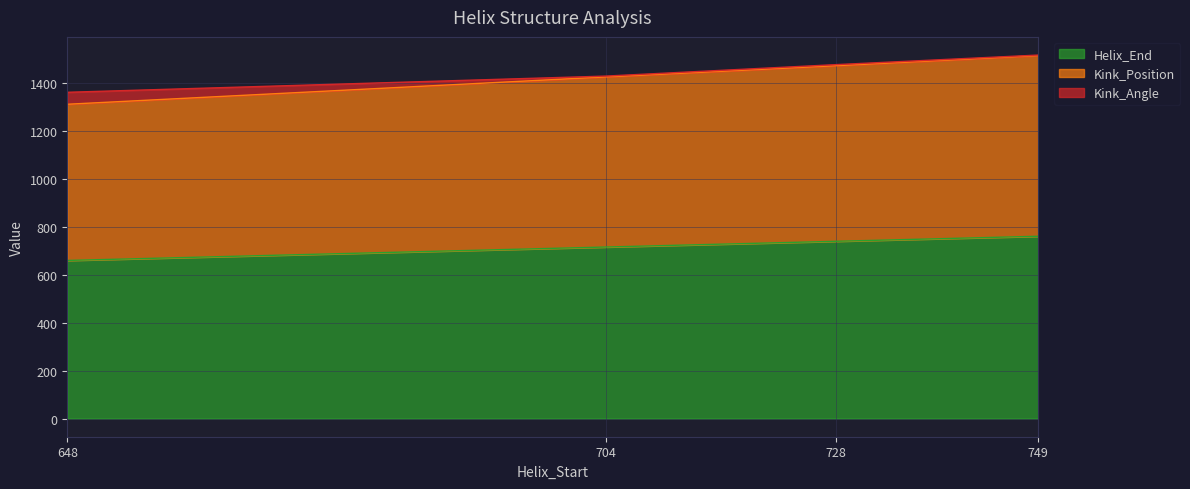

Is the value of Kink_Position at 728 greater than the value of Helix_End at 749?

Yes